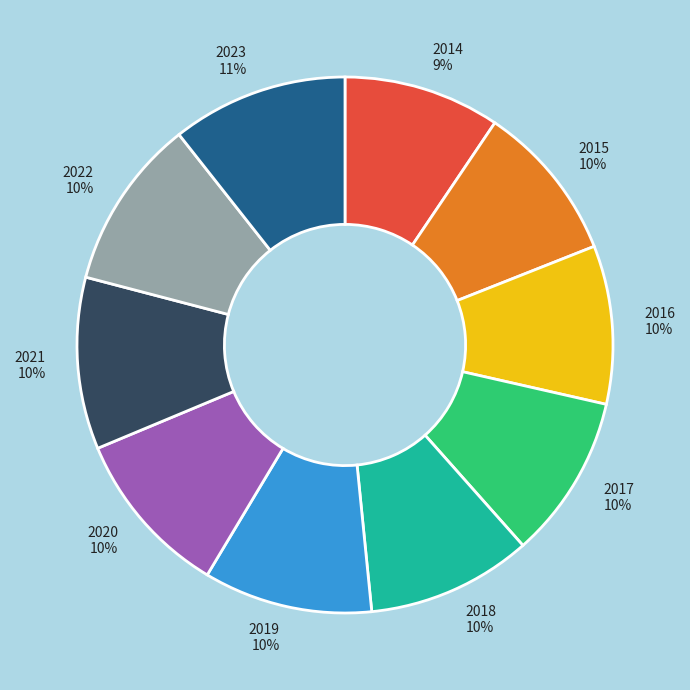

Does 2014 represent more than half of the total?

No